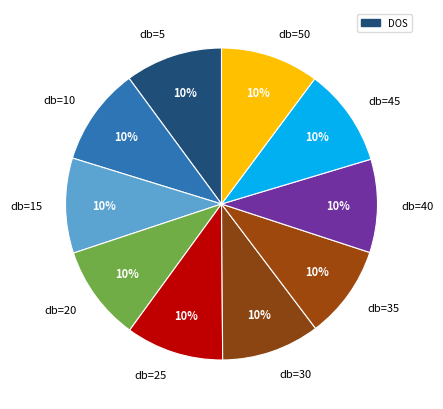

Is there any slice that represents more than half of the pie?

No